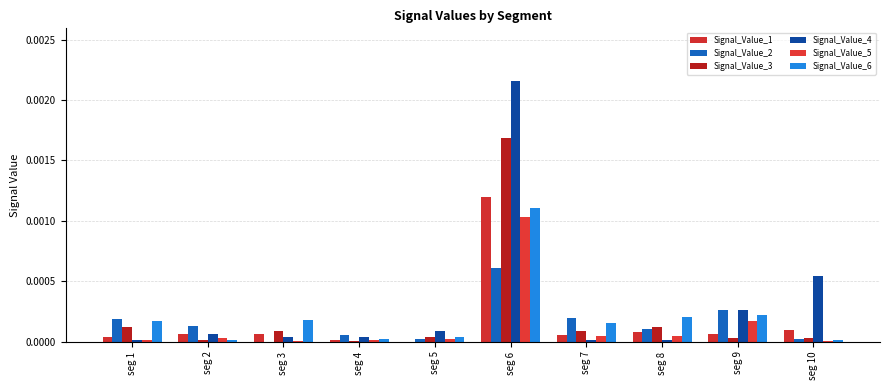

How many distinct data groups are displayed?

6